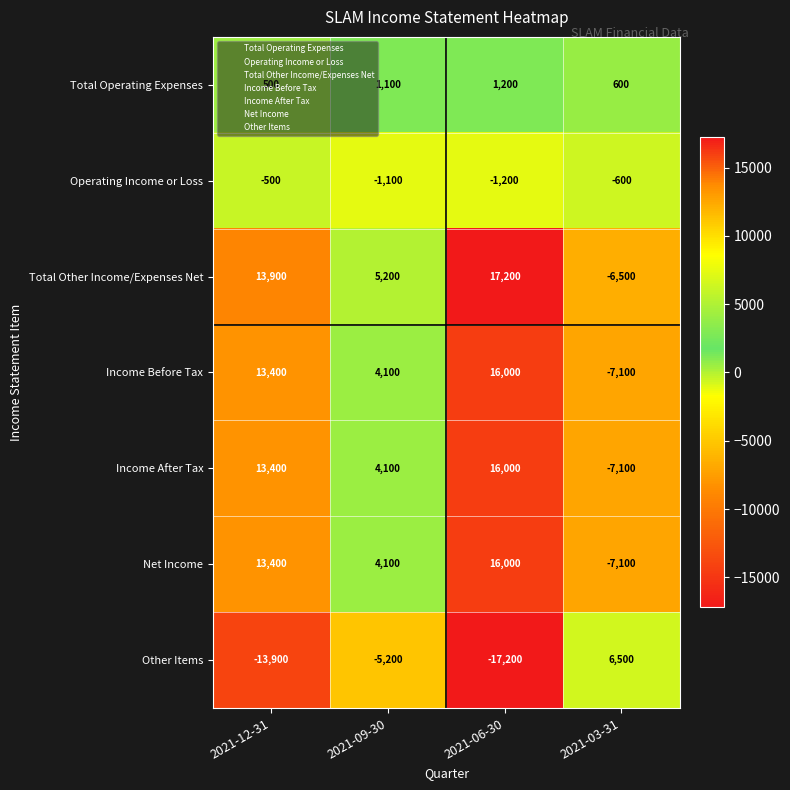

Is the value of Other Items at 2021-12-31 greater than the value of Income Before Tax at 2021-03-31?

No